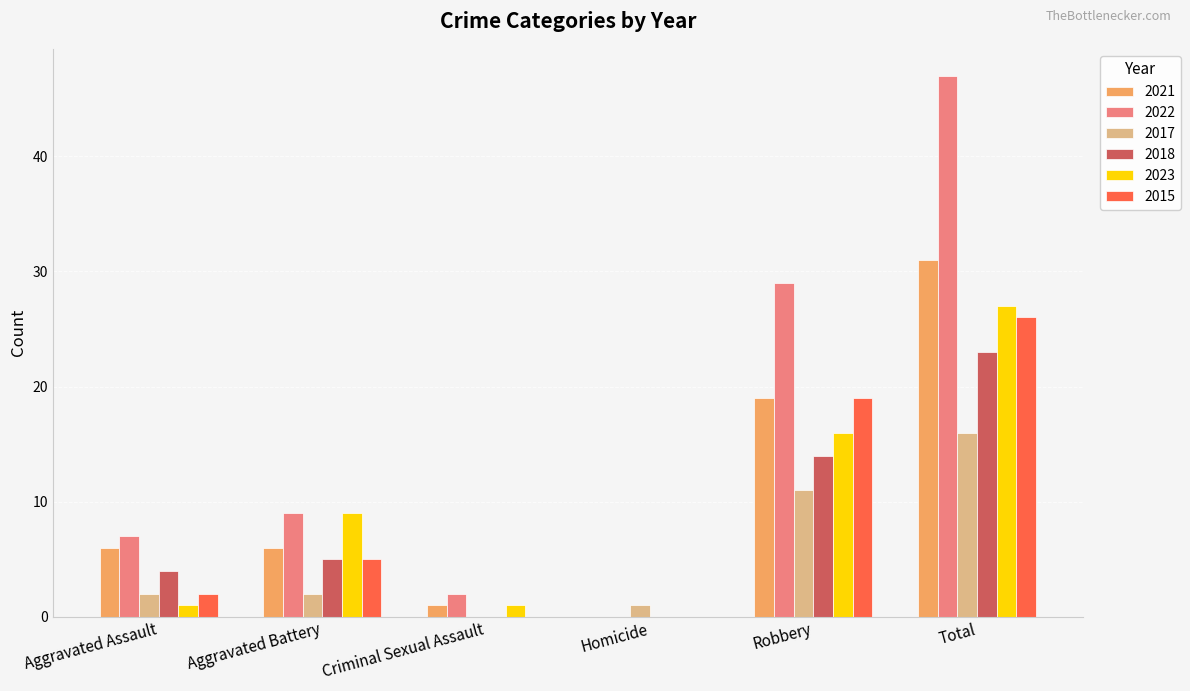

What is the maximum value for 2017?

16